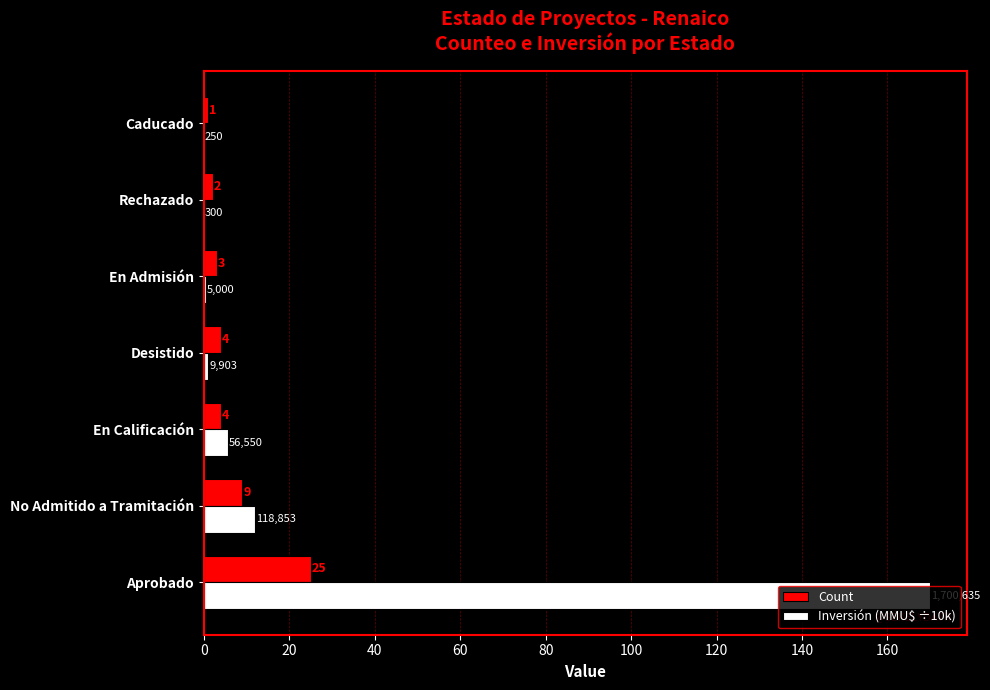

True or false: Count has a value of 4.0 at Desistido.

True